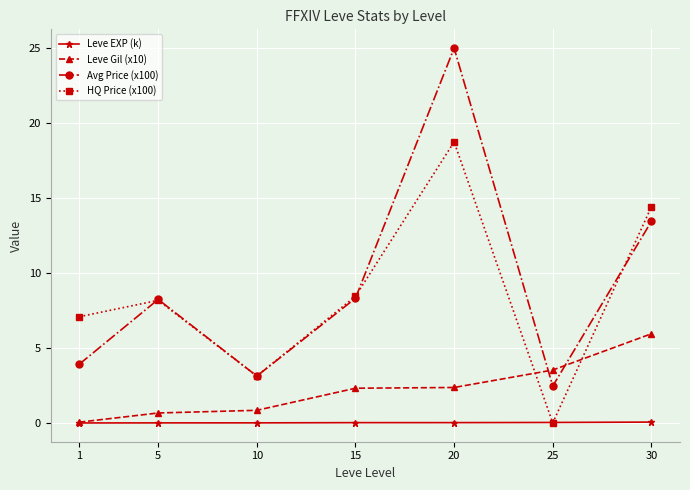

True or false: HQ Price (x100) and Leve Gil (x10) intersect in this chart.

True